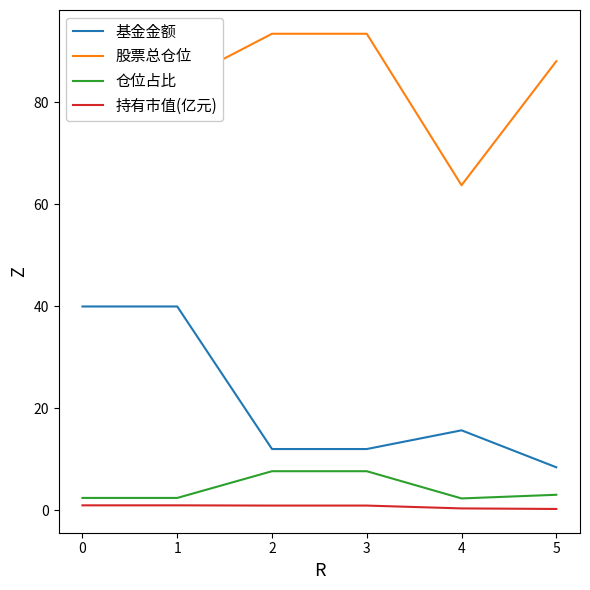

How many lines are shown in the chart?

4